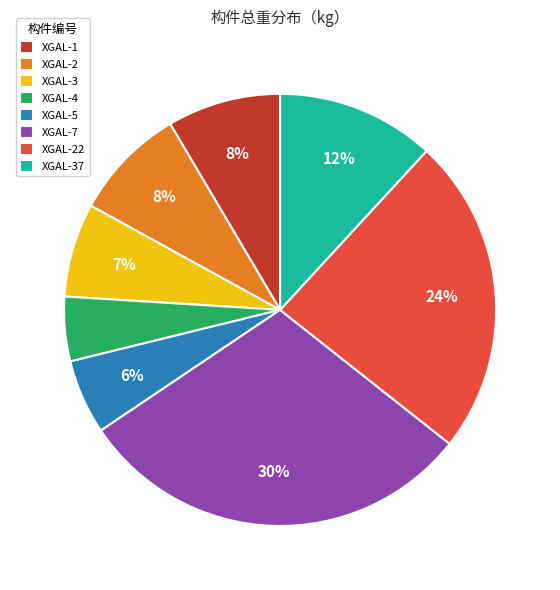

To the nearest percent, what portion does XGAL-4 represent?

5%